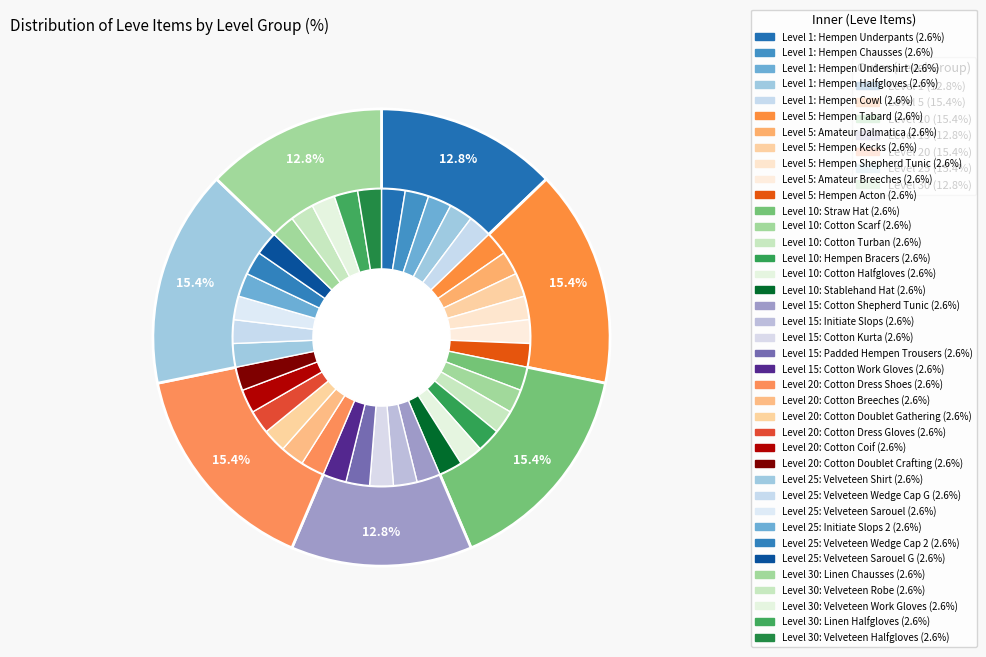

Approximately how many times larger is the value at Level 5 compared to Level 15?

1.2